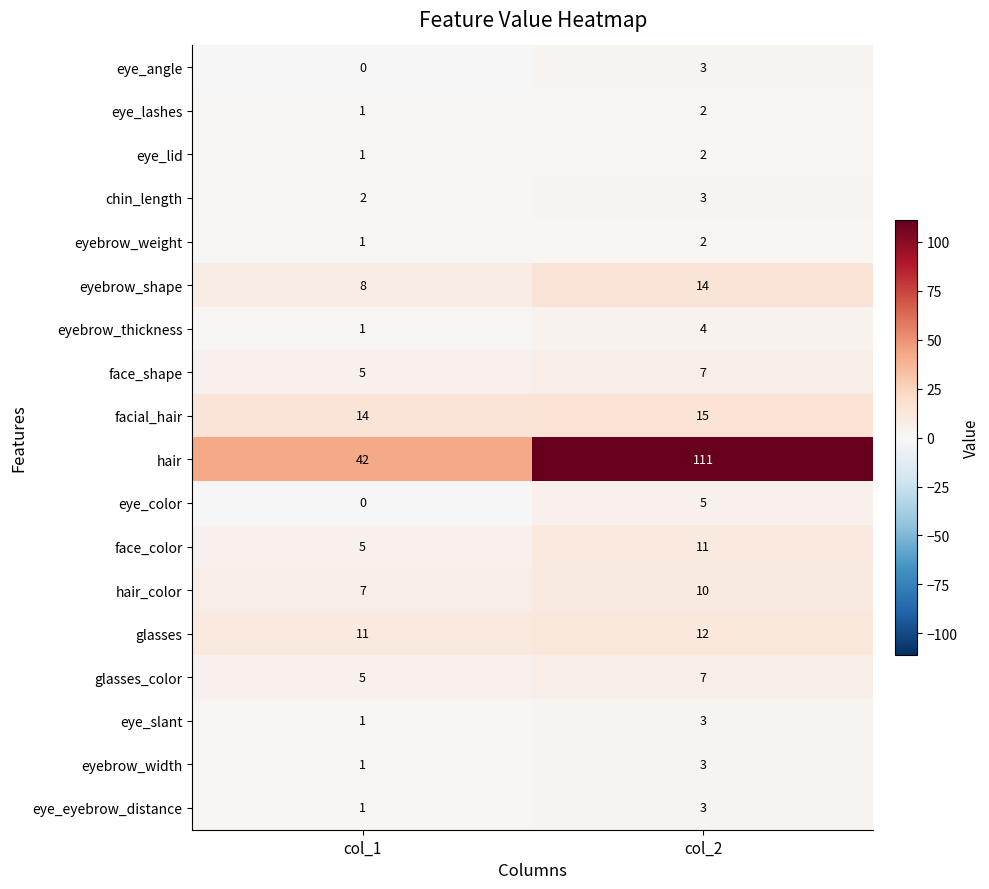

What is the difference between the highest and lowest values at col_2?

109